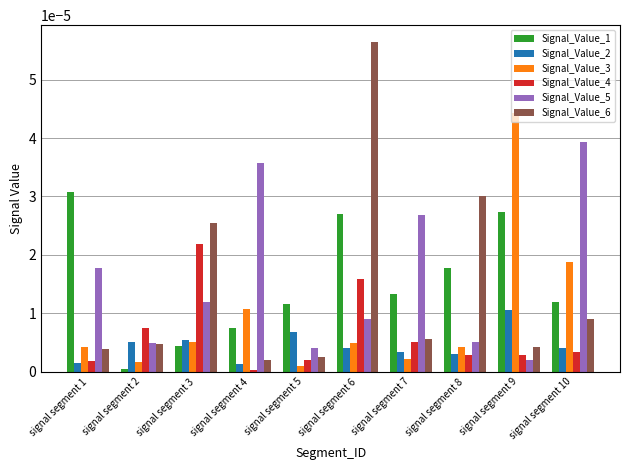

Which series has the largest range (max minus min)?

Signal_Value_6